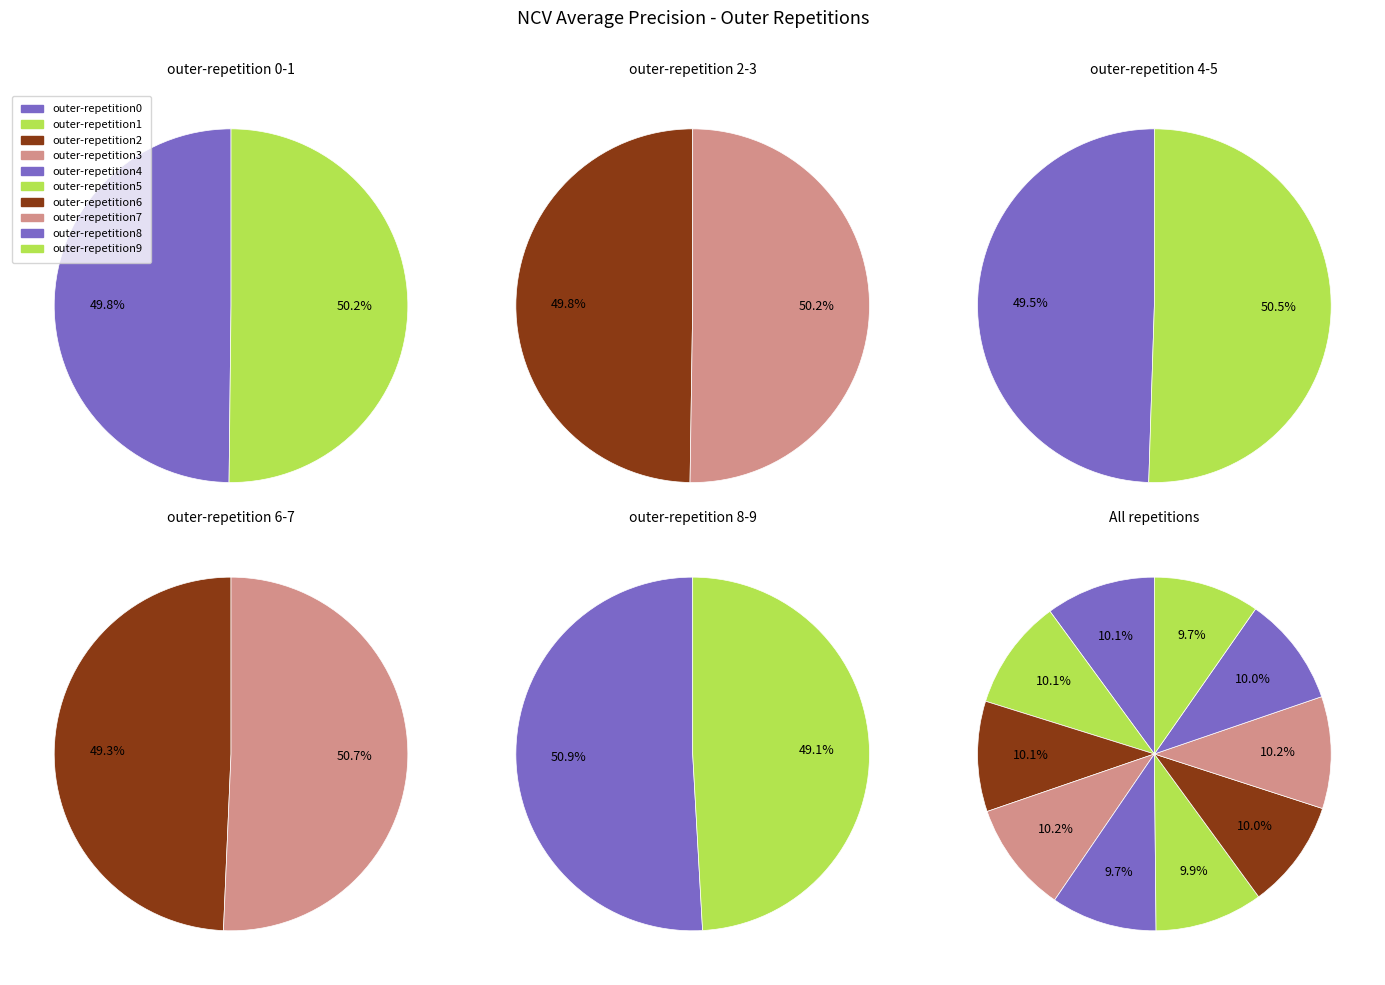

Rank the categories by value from highest to lowest.

outer-repetition7, outer-repetition3, outer-repetition1, outer-repetition2, outer-repetition0, outer-repetition8, outer-repetition6, outer-repetition5, outer-repetition9, outer-repetition4